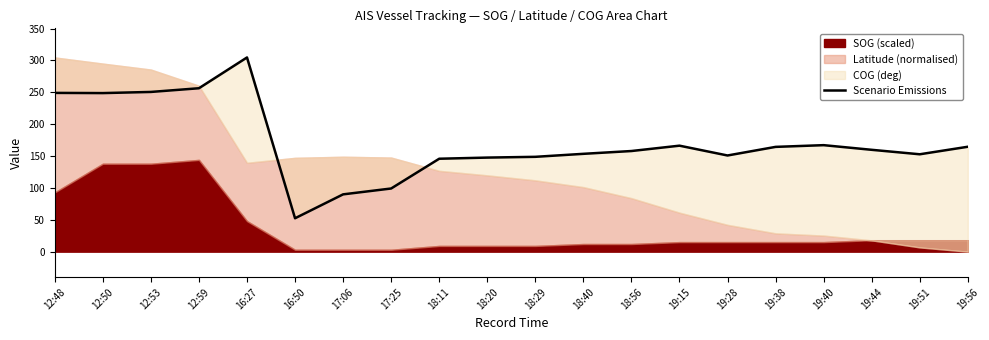

Reading left to right, extract all data points from this chart.

12:48=249.1	12:50=248.8	12:53=250.6	12:59=256.4	16:27=304.7	16:50=52.4	17:06=89.9	17:25=99.1	18:11=145.8	18:20=147.6	18:29=148.8	18:40=153.5	18:56=157.9	19:15=166.3	19:28=150.9	19:38=164.4	19:40=167.1	19:44=159.8	19:51=152.8	19:56=164.6